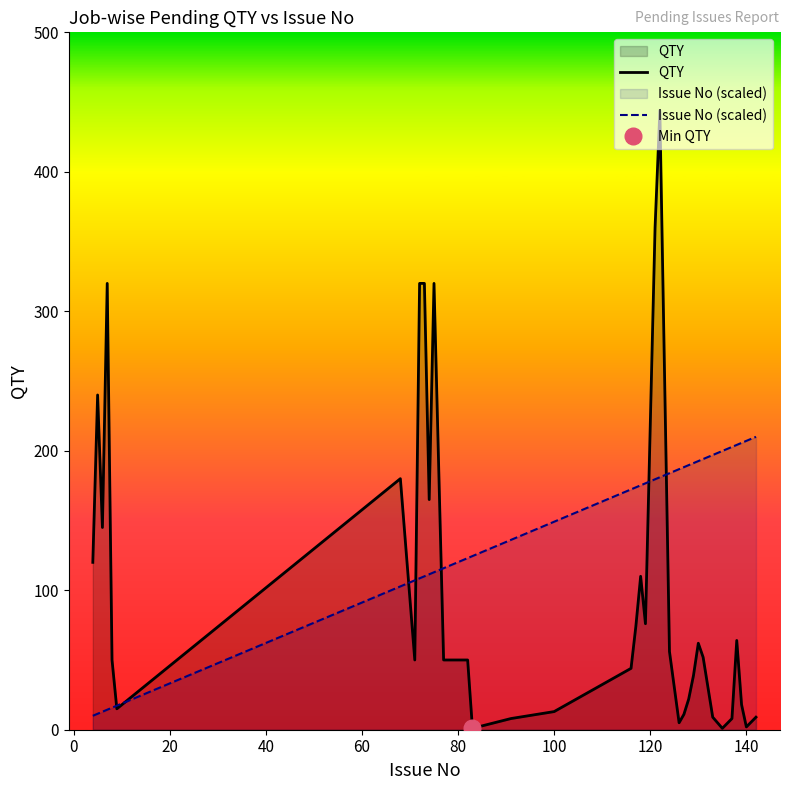

What is the maximum value for Issue No (scaled)?

210.0